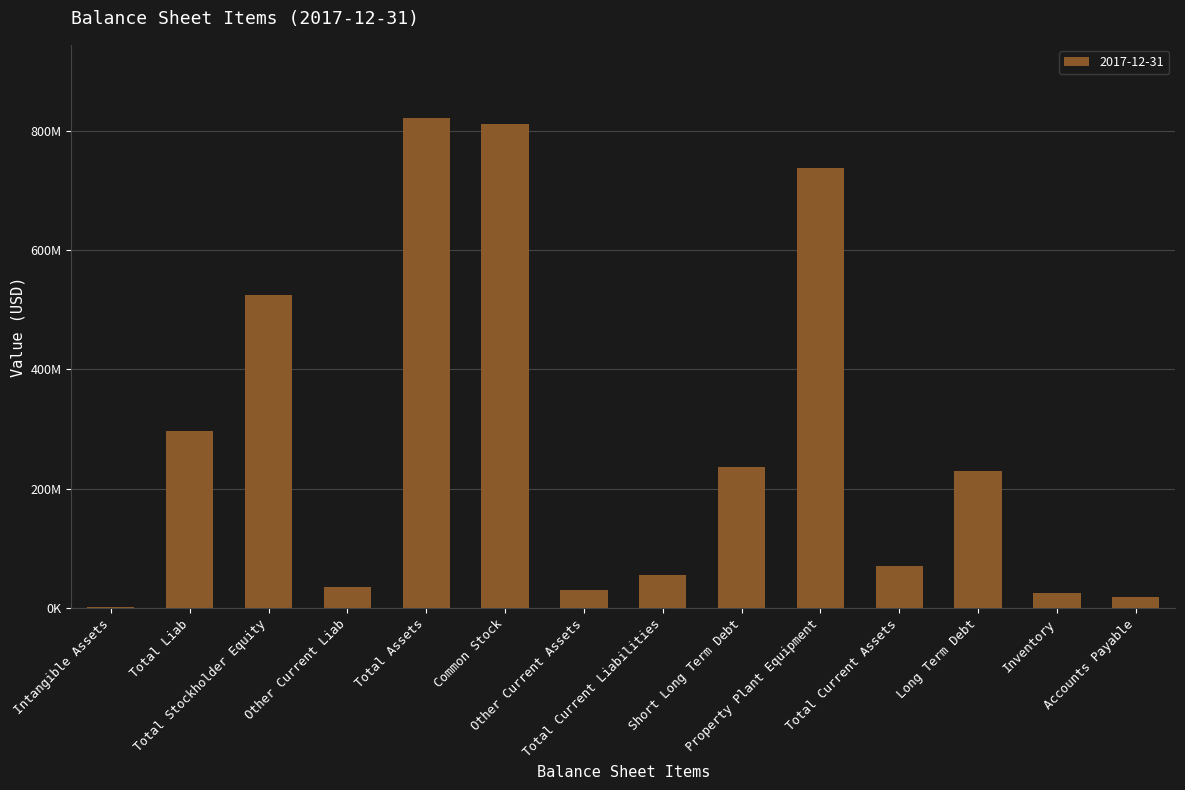

List the labels in order of value, smallest first.

Intangible Assets, Accounts Payable, Inventory, Other Current Assets, Other Current Liab, Total Current Liabilities, Total Current Assets, Long Term Debt, Short Long Term Debt, Total Liab, Total Stockholder Equity, Property Plant Equipment, Common Stock, Total Assets